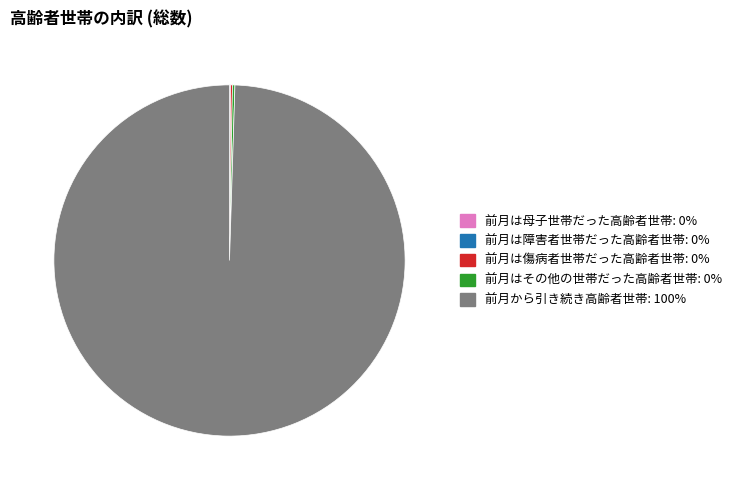

Is it true that 前月から引き続き高齢者世帯: 100% is 85% of the pie?

False